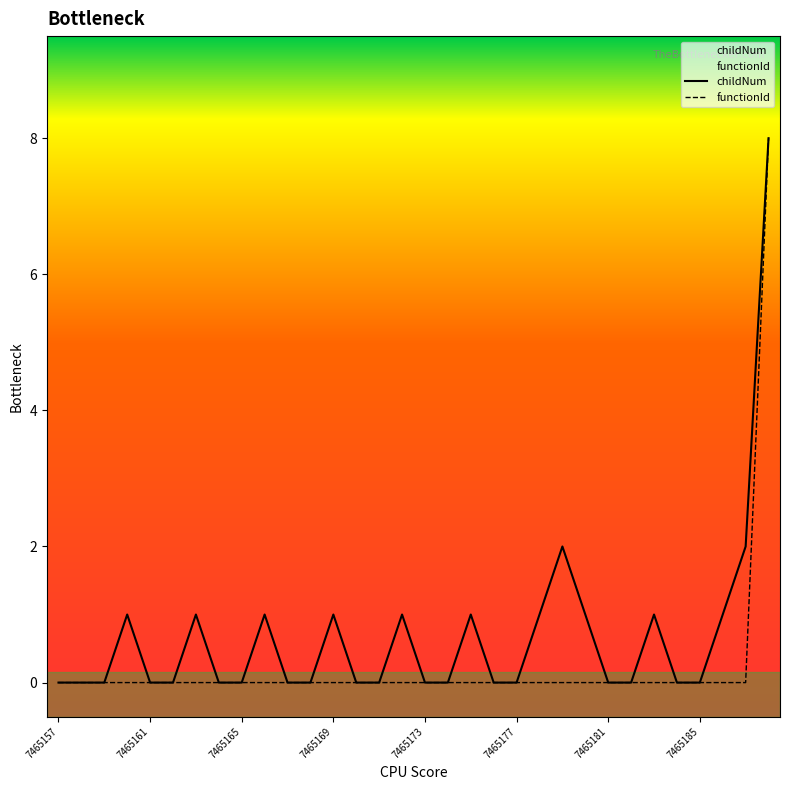

Which series has the largest total across all categories?

childNum